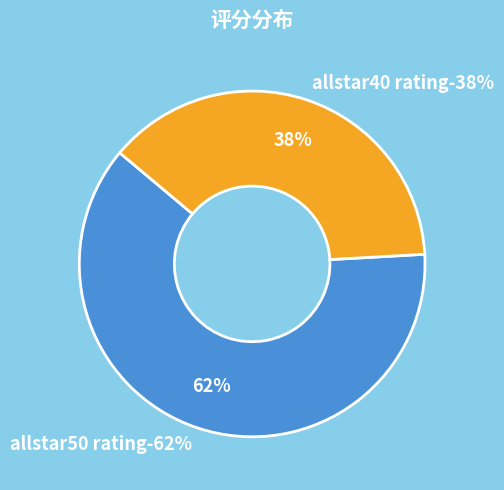

What is the change in value from allstar50 rating to allstar40 rating?

-24